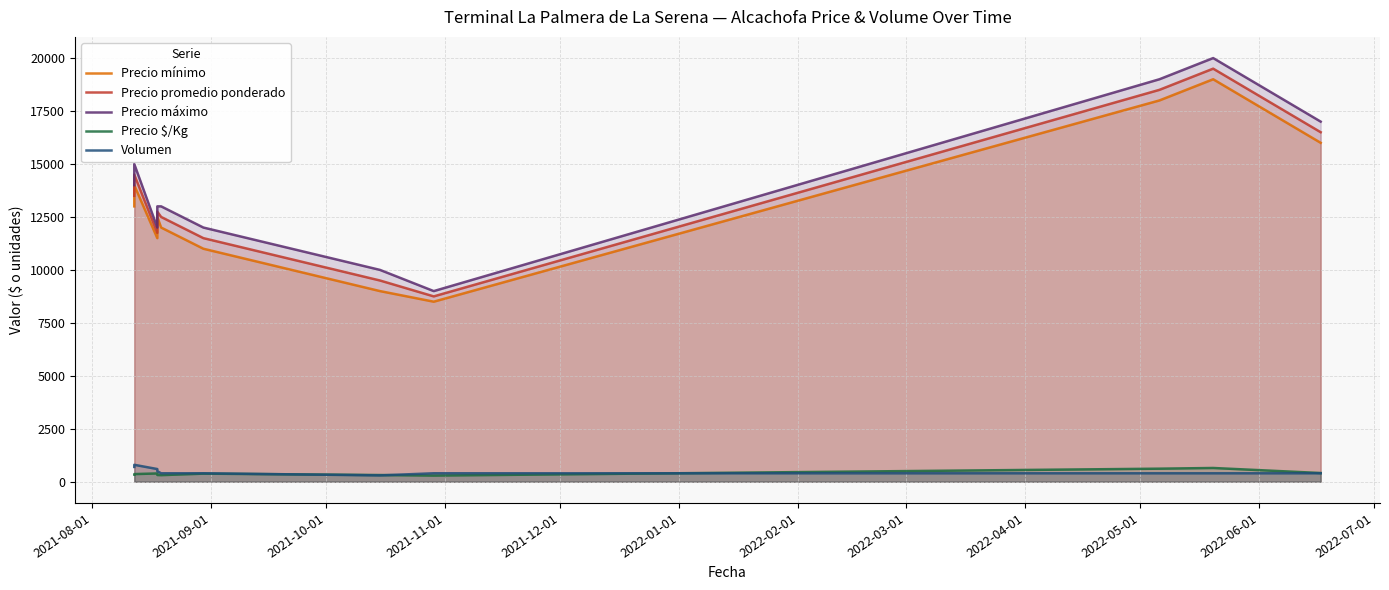

Which series changed the most between 2021-11-01 and 2022-06-01?

Precio máximo